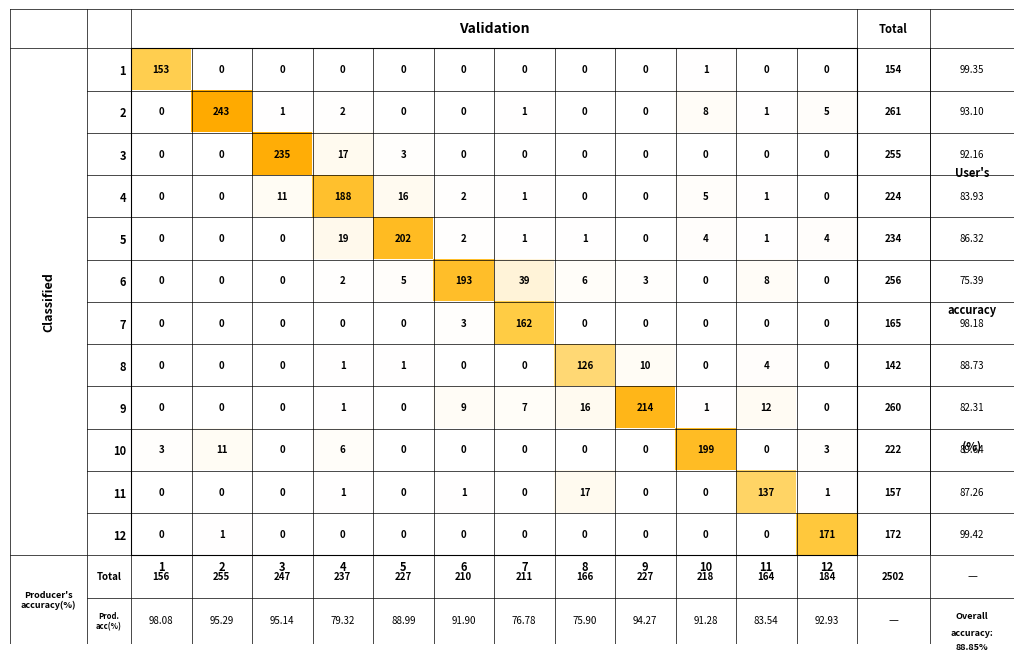

Is the value of 2 at 10 greater than the value of 10 at 4?

Yes